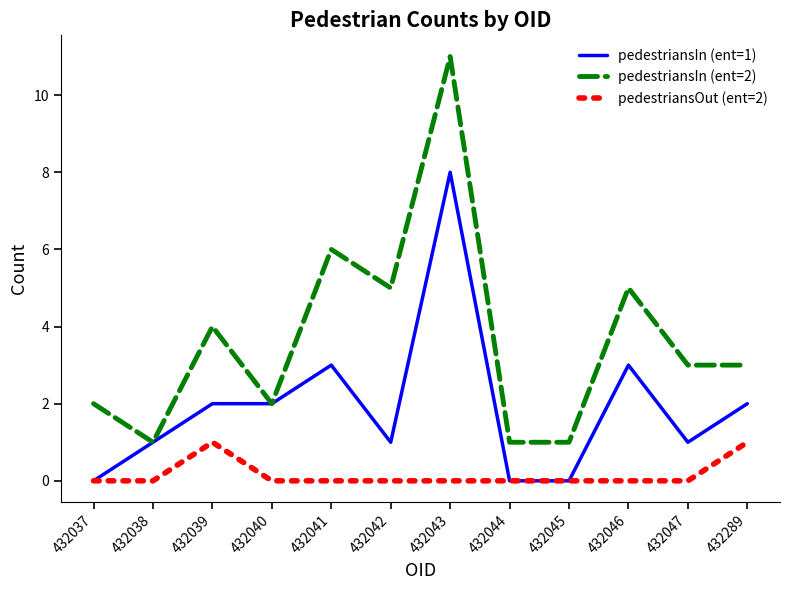

Reading left to right, list all the values displayed in this chart.

pedestriansIn (ent=1): 0	1	2	2	3	1	8	0	0	3	1	2
pedestriansIn (ent=2): 2	1	4	2	6	5	11	1	1	5	3	3
pedestriansOut (ent=2): 0	0	1	0	0	0	0	0	0	0	0	1